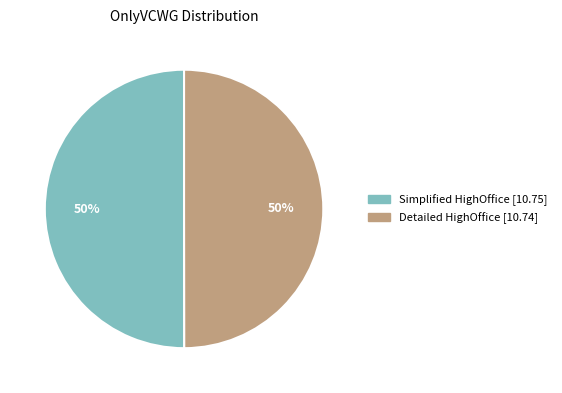

To the nearest percent, what is the average slice percentage?

50%